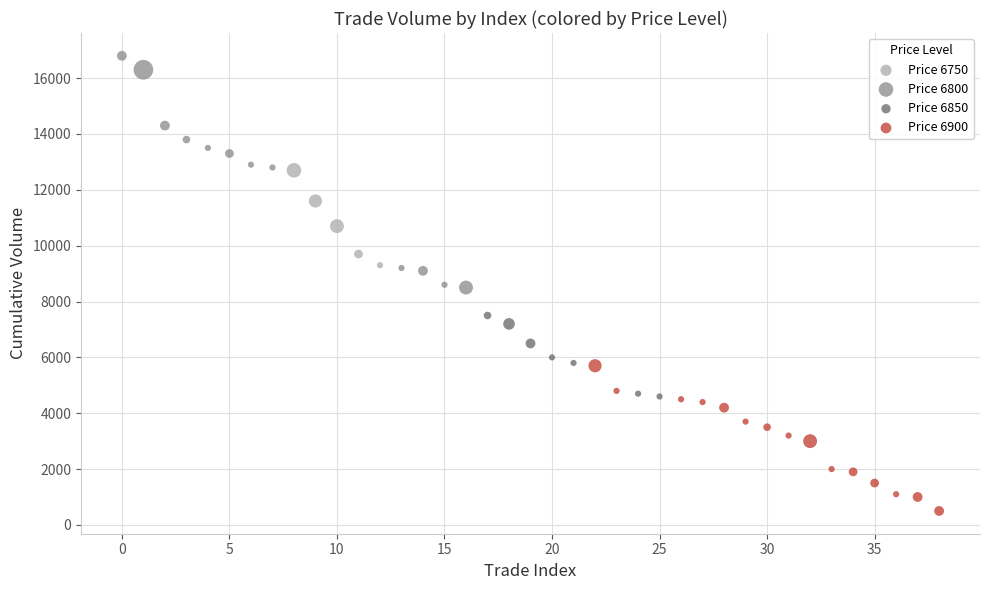

Which series reaches the minimum Y coordinate?

Price 6900